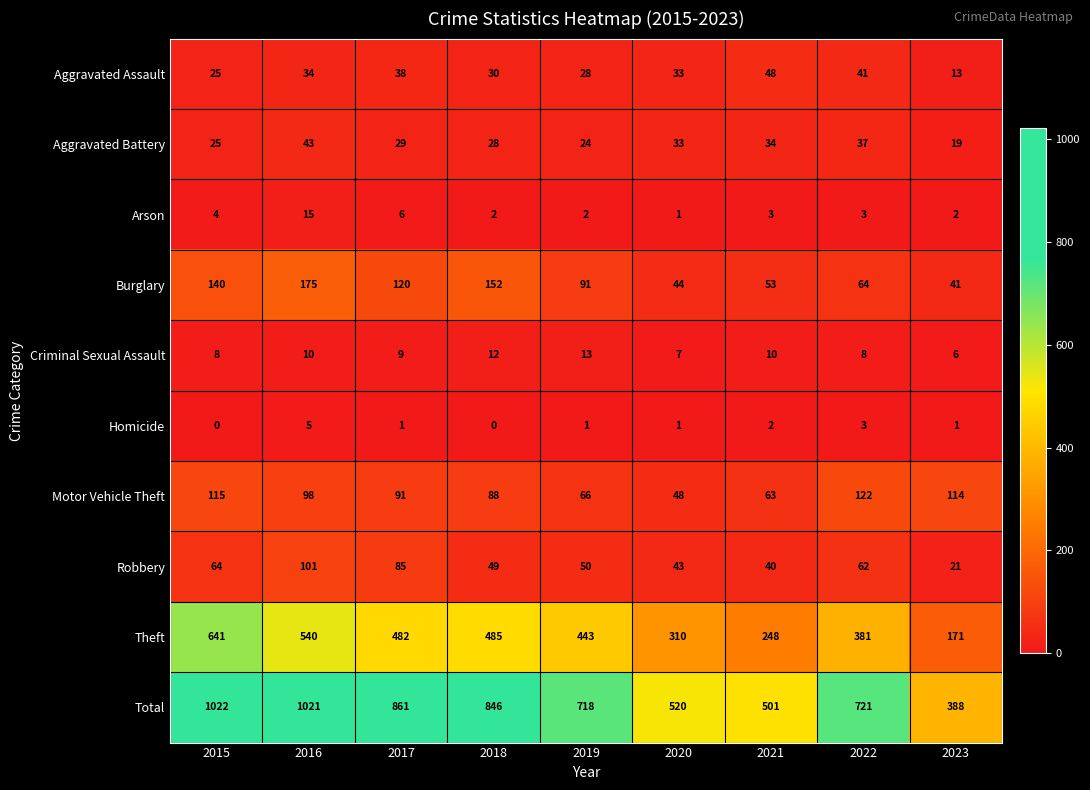

List the series in order of their peak value, lowest first.

Homicide, Criminal Sexual Assault, Arson, Aggravated Battery, Aggravated Assault, Robbery, Motor Vehicle Theft, Burglary, Theft, Total